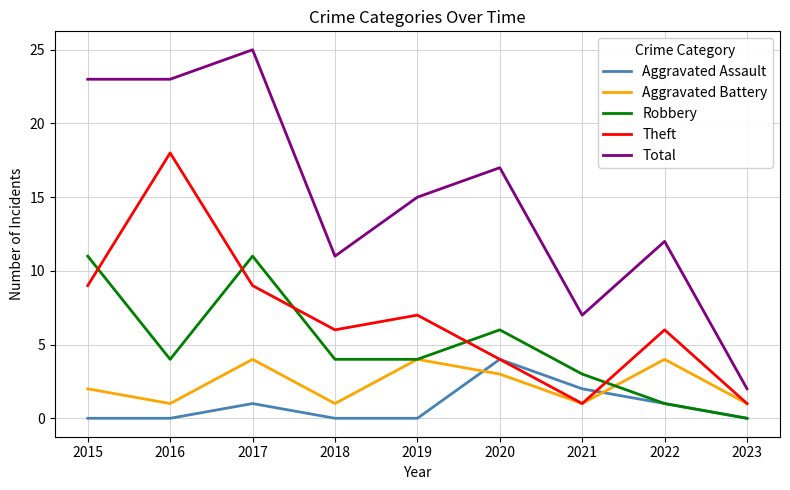

True or false: Robbery has a value of 1 at 2022.

True